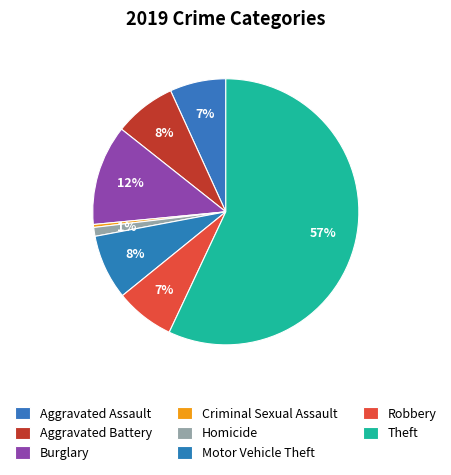

What percentage is the Aggravated Assault slice, to the nearest percent?

7%